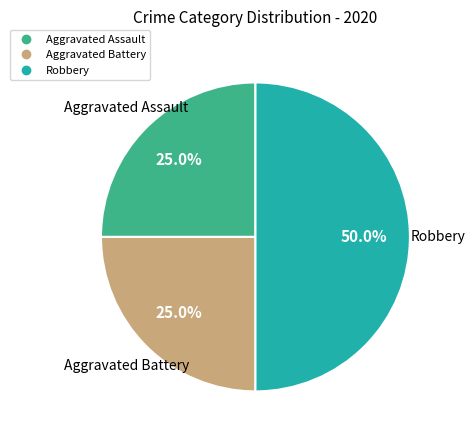

Which category has the biggest portion of the pie?

Robbery